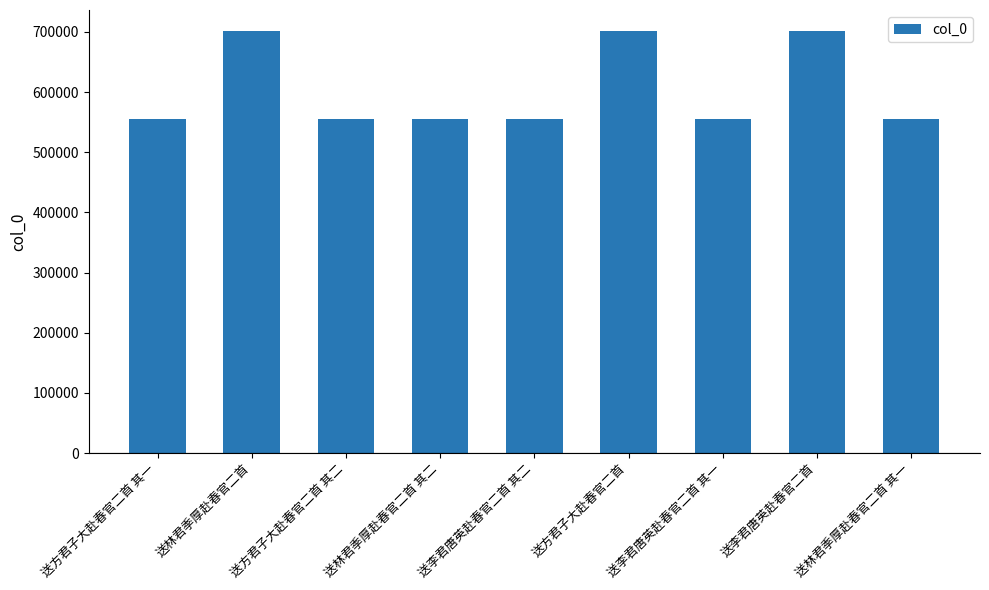

What is the value of the 6th bar from the left?

701260